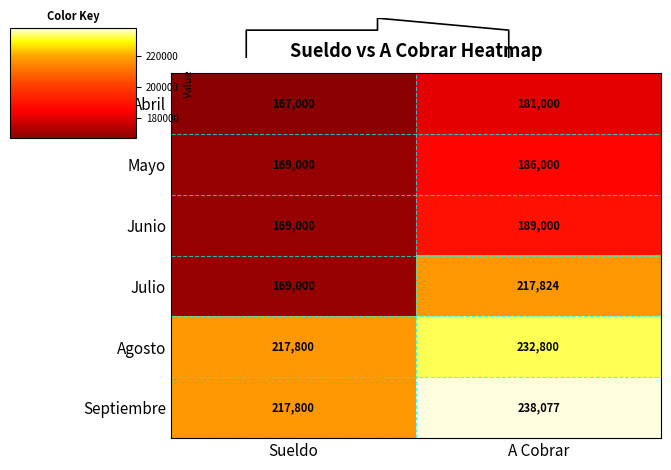

Reading left to right, list all the values displayed in this chart.

Abril: Sueldo=167000.0	A Cobrar=181000.0
Mayo: Sueldo=169000.0	A Cobrar=186000.0
Junio: Sueldo=169000.0	A Cobrar=189000.0
Julio: Sueldo=169000.0	A Cobrar=217824.0
Agosto: Sueldo=217800.0	A Cobrar=232800.0
Septiembre: Sueldo=217800.0	A Cobrar=238077.0